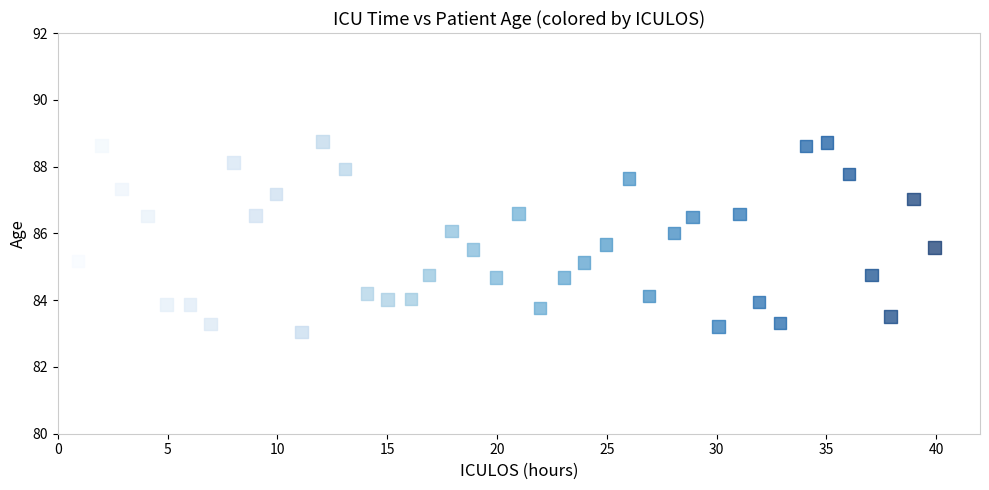

What is the range of X values (max minus min)?

39.0